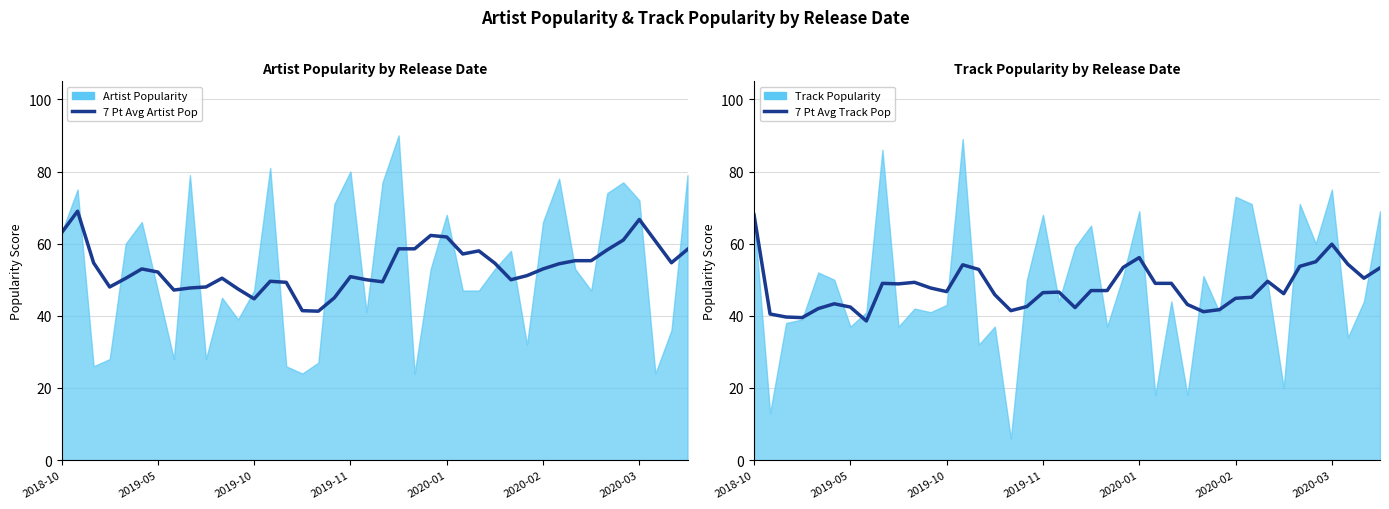

Which category has the highest value in the 7 Pt Avg Track Pop series?

2018-10